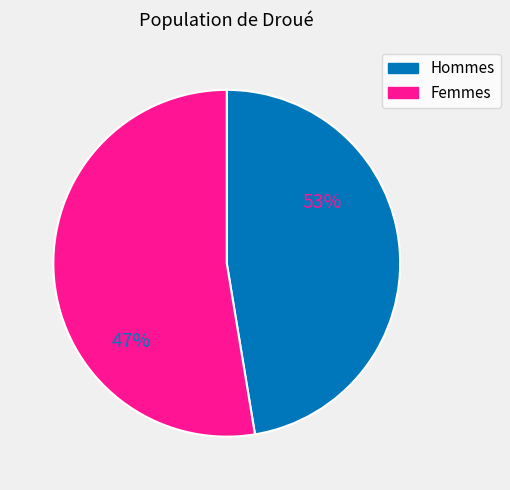

Does 15 represent more than half of the total?

No